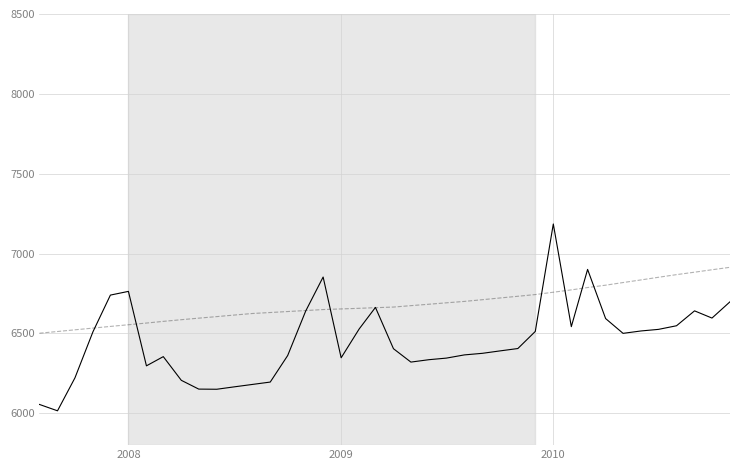

How many distinct data groups are displayed?

2